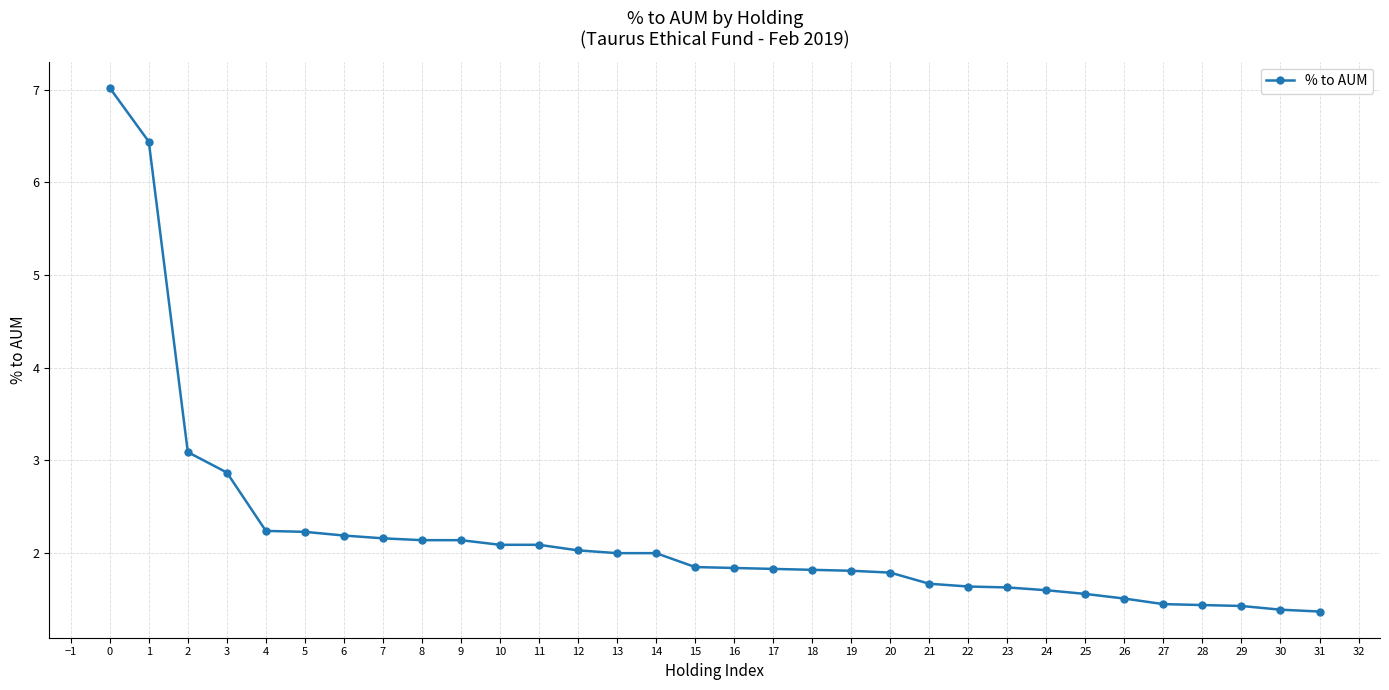

What is the difference between the values at 18 and 25?

0.3